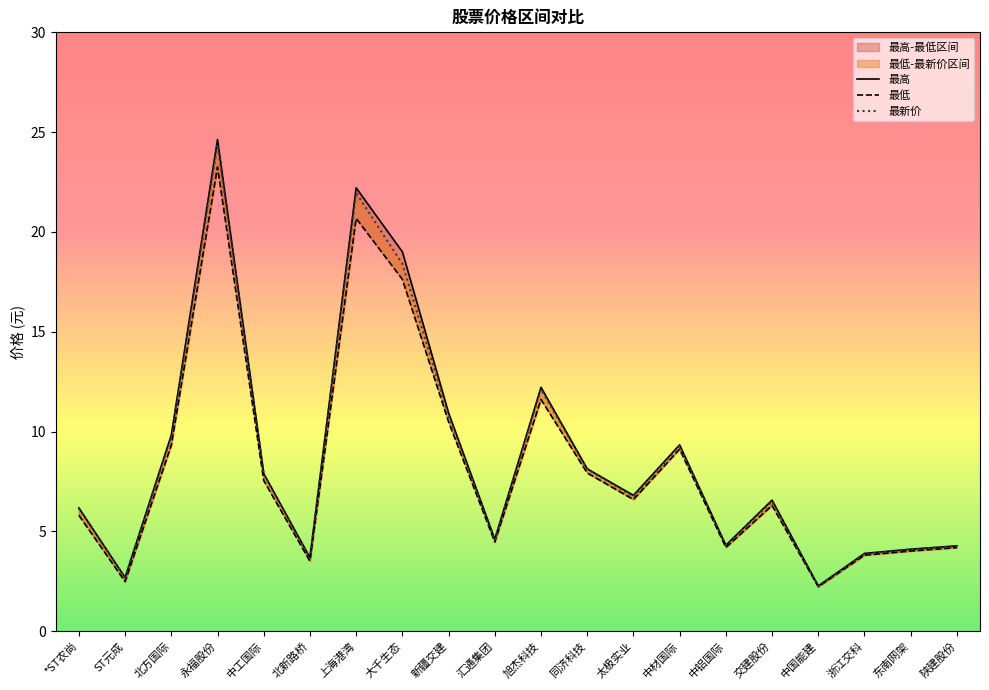

How many data points in 最低 are above 6?

11